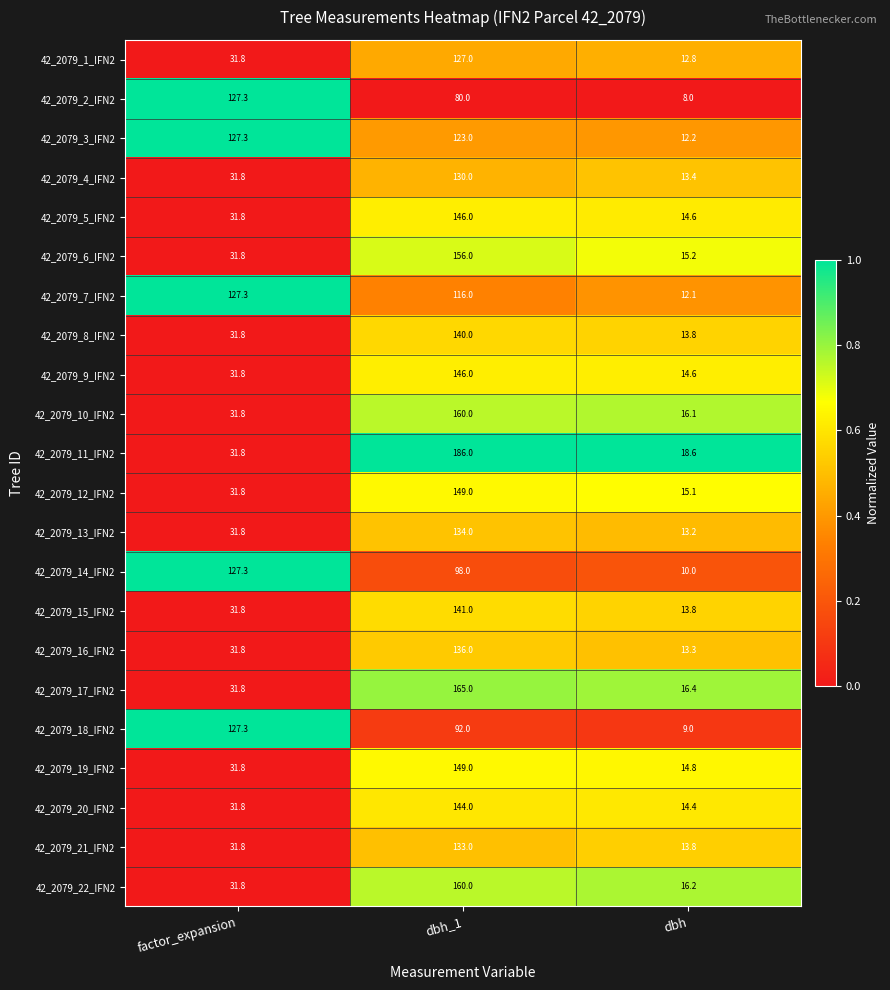

What is the difference between the maximum and second lowest values in the 42_2079_4_IFN2 series?

98.2